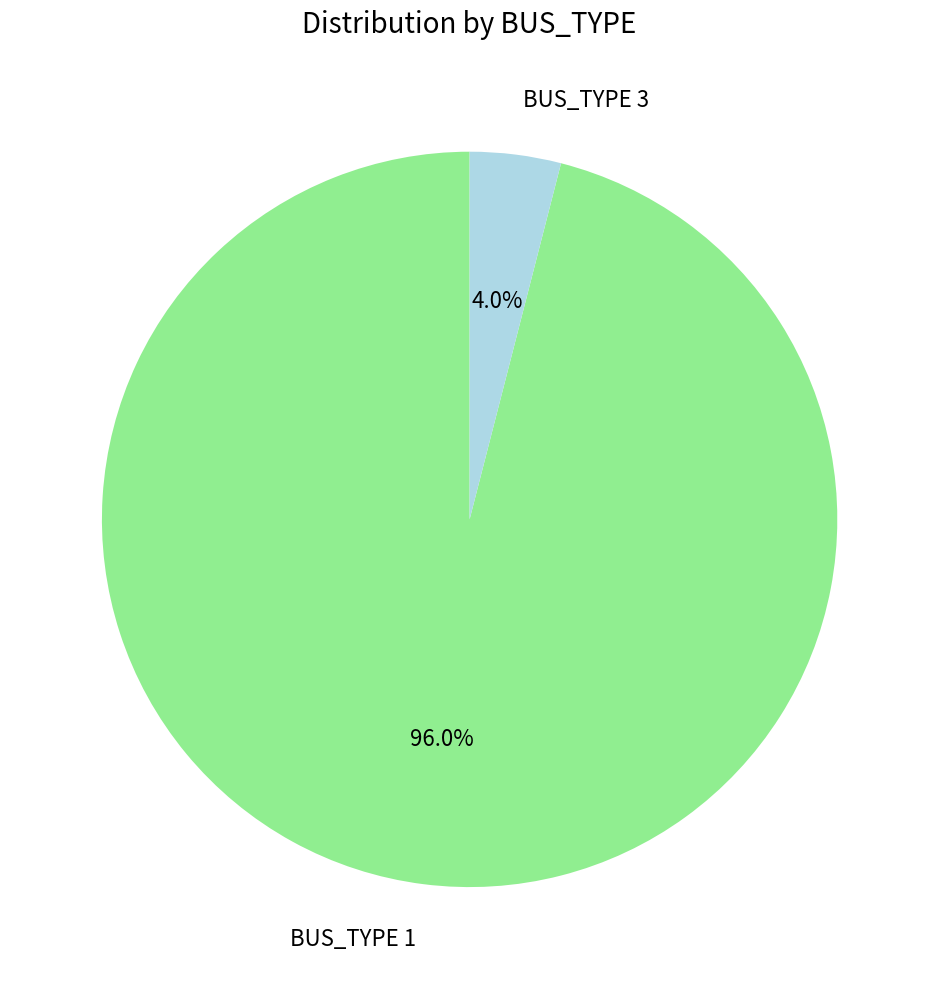

Combined, do BUS_TYPE 3 and BUS_TYPE 1 account for over 50%?

Yes